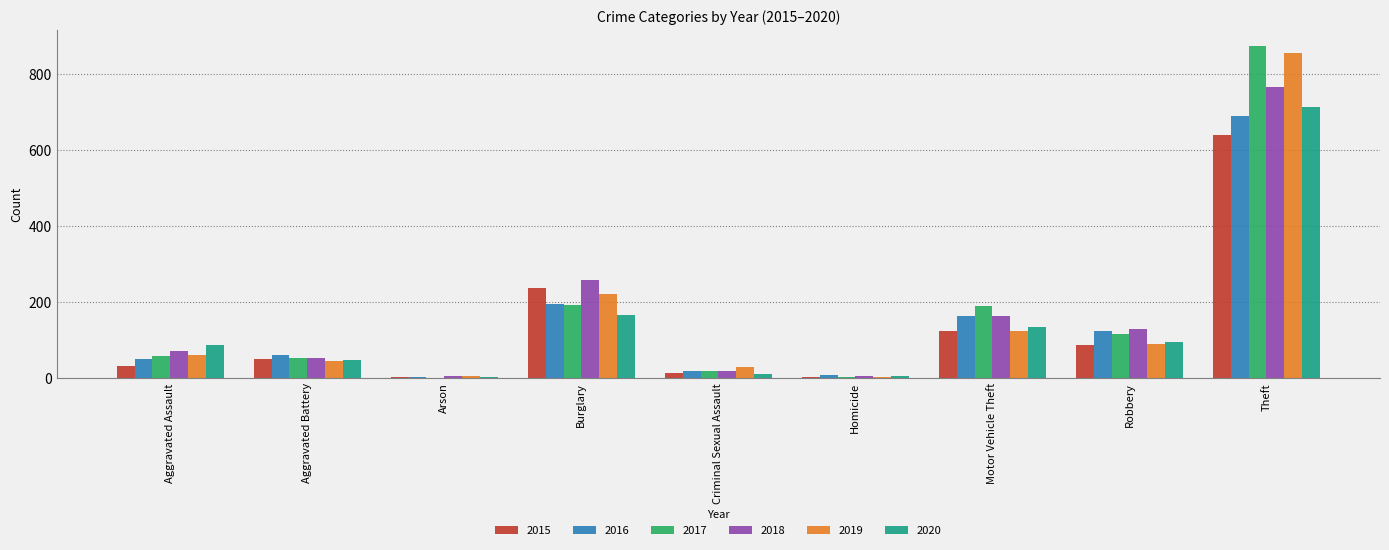

Which series changed the most between Aggravated Assault and Theft?

2017